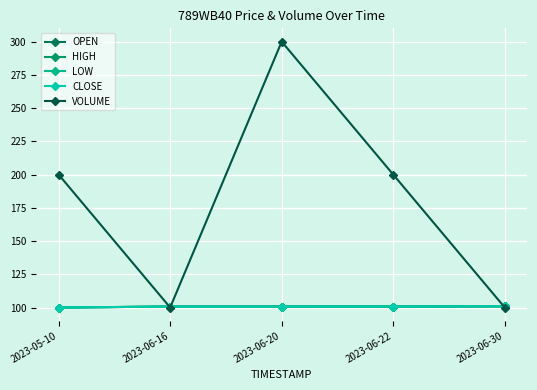

What is the sum of all VOLUME values?

900.0